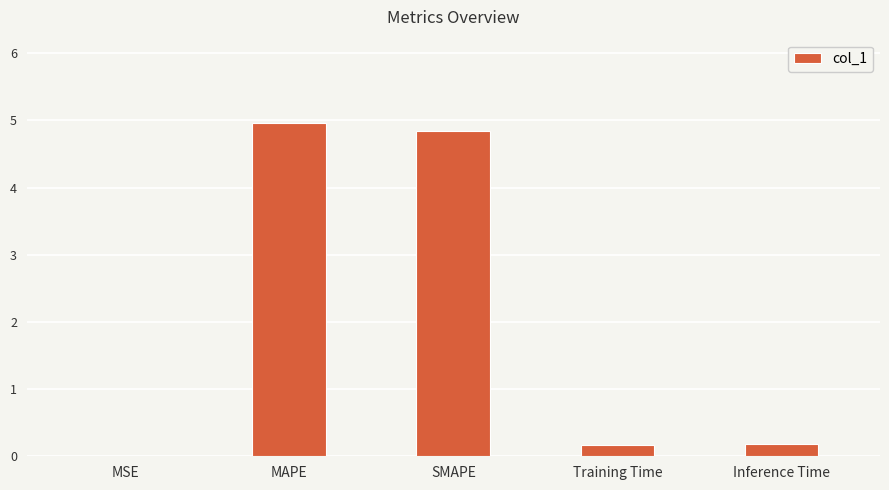

True or false: the data shows 0.2 at Inference Time.

True